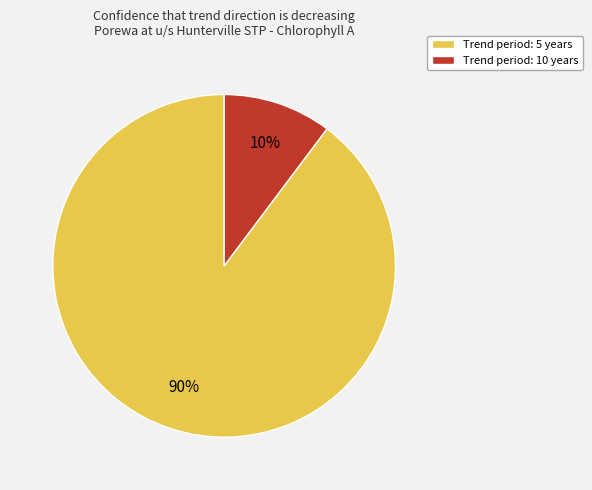

Combined, do Trend period: 5 years and Trend period: 10 years account for over 50%?

Yes